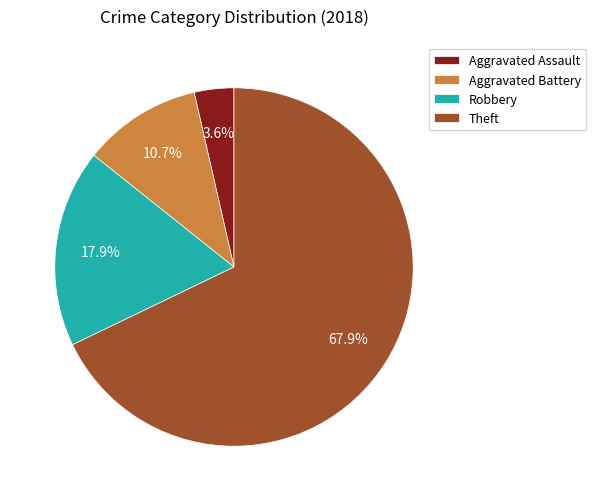

Combined, do Aggravated Battery and Robbery account for over 50%?

No